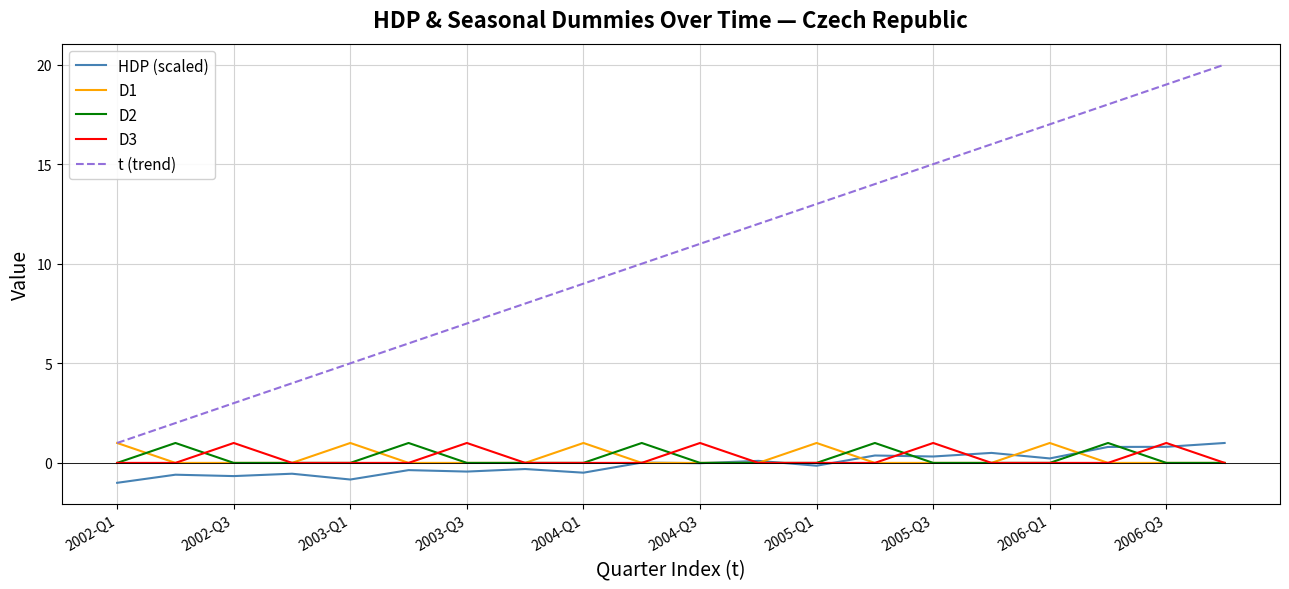

Which series has the largest total across all categories?

t (trend)